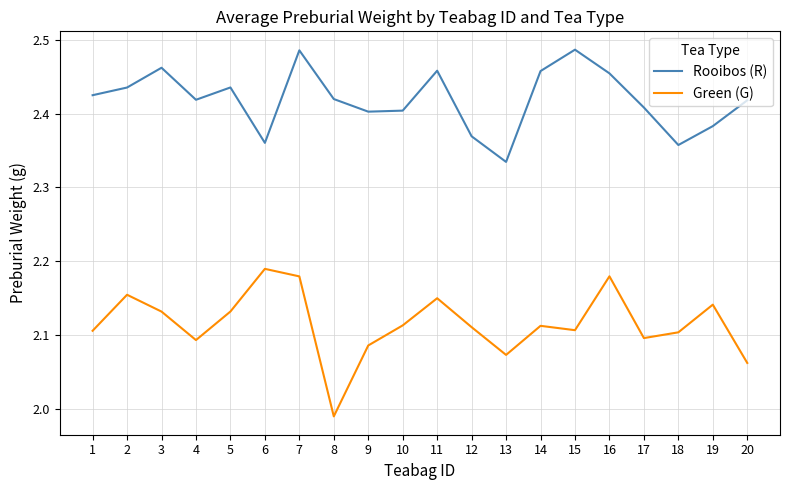

Where is the first local maximum for Green (G)?

2